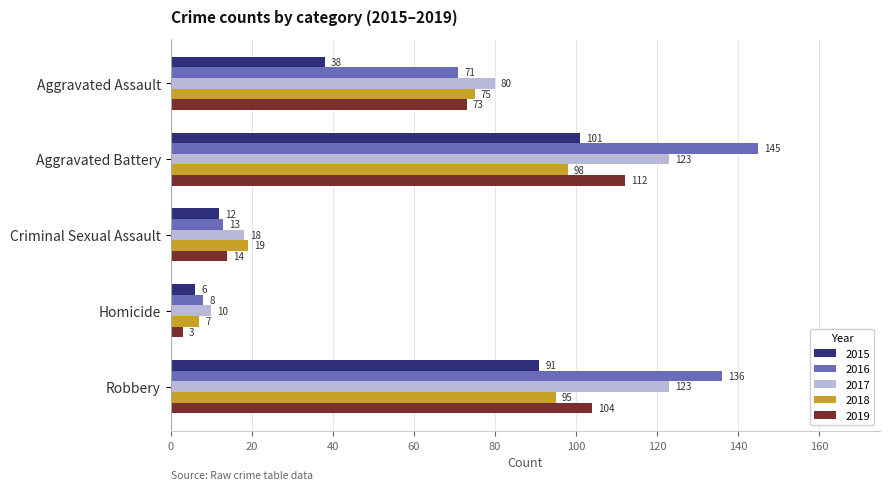

What is the minimum value shown in the chart?

3